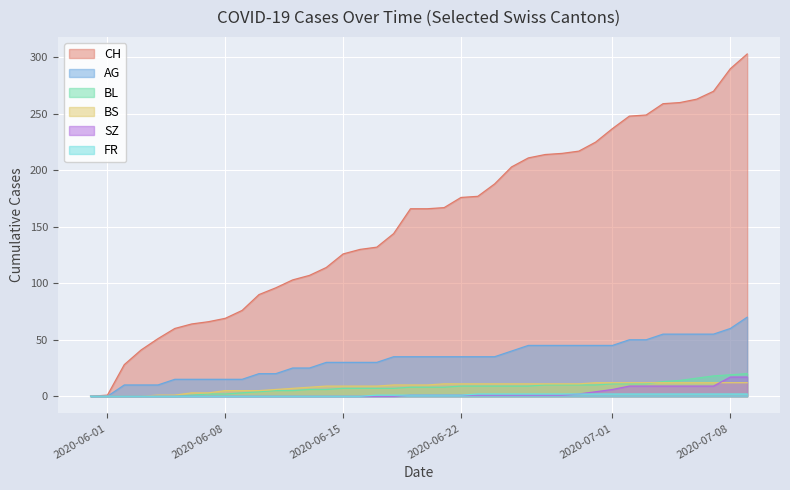

Which series has the largest total across all categories?

CH